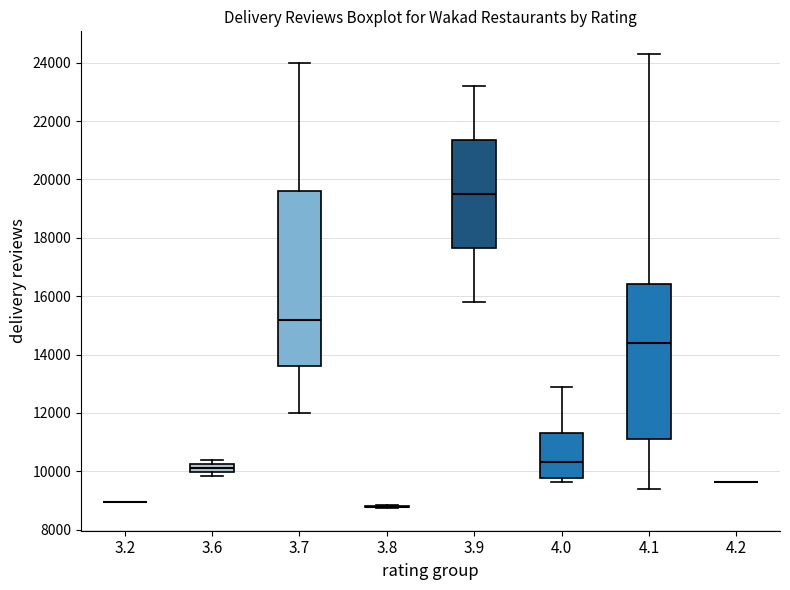

Comparing the boxes themselves (not the whiskers), which one is the tallest?

3.7